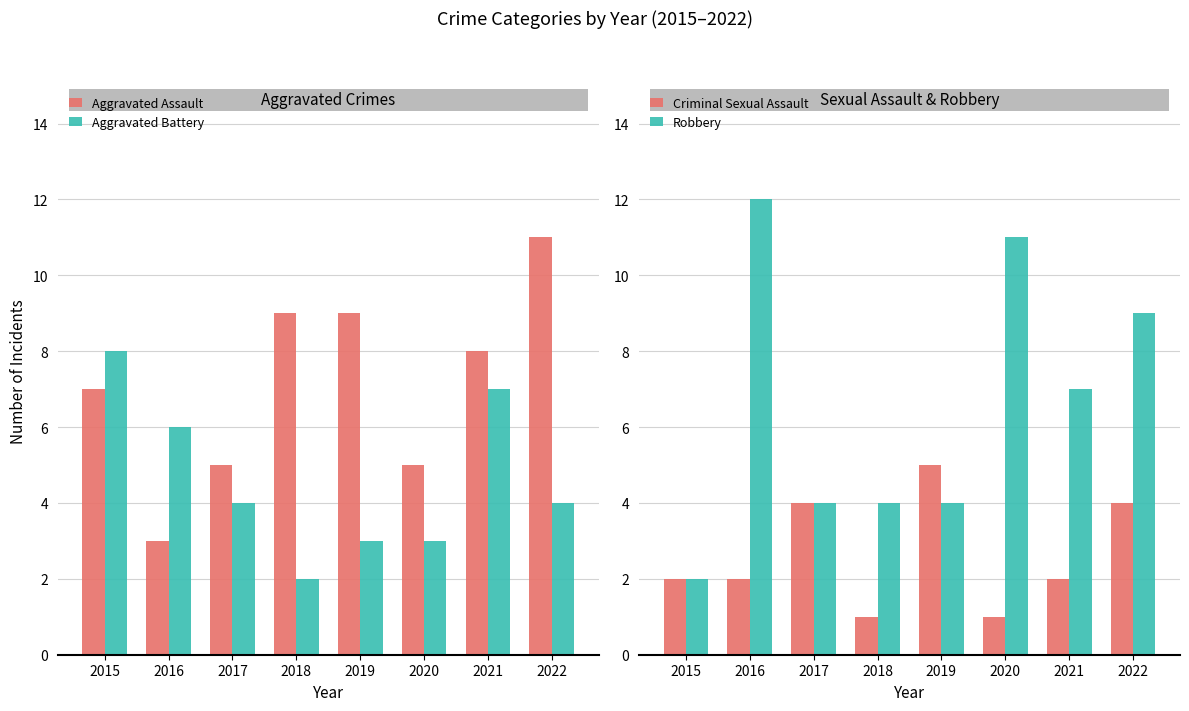

True or false: Aggravated Assault has a value of 11 at 2022.

True